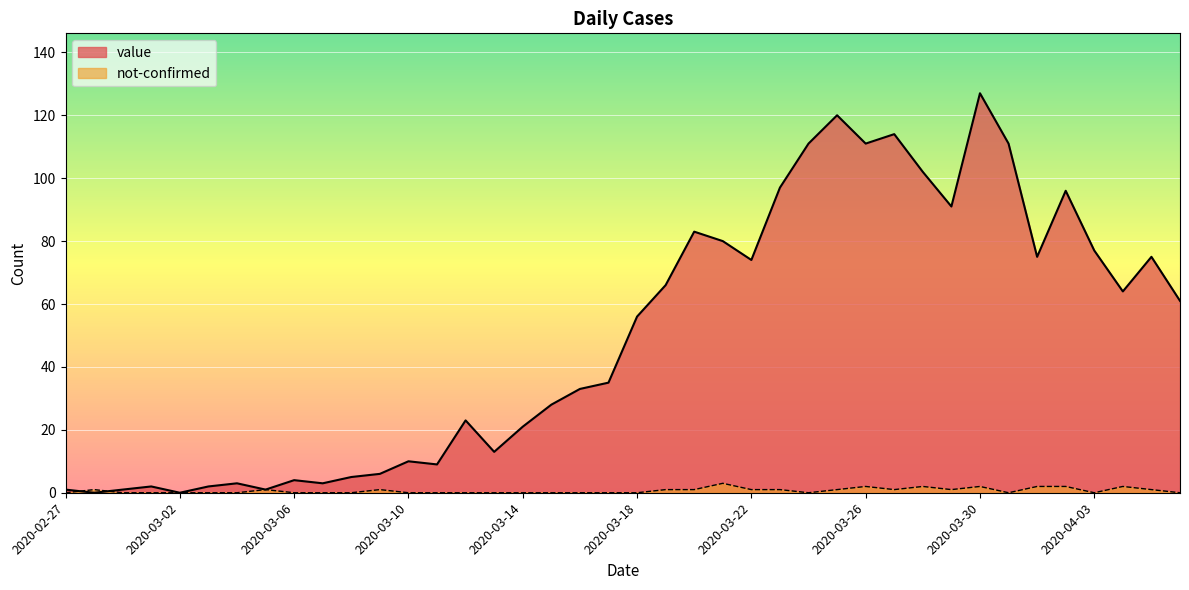

Is it true that not-confirmed equals 0 at 2020-03-15?

True